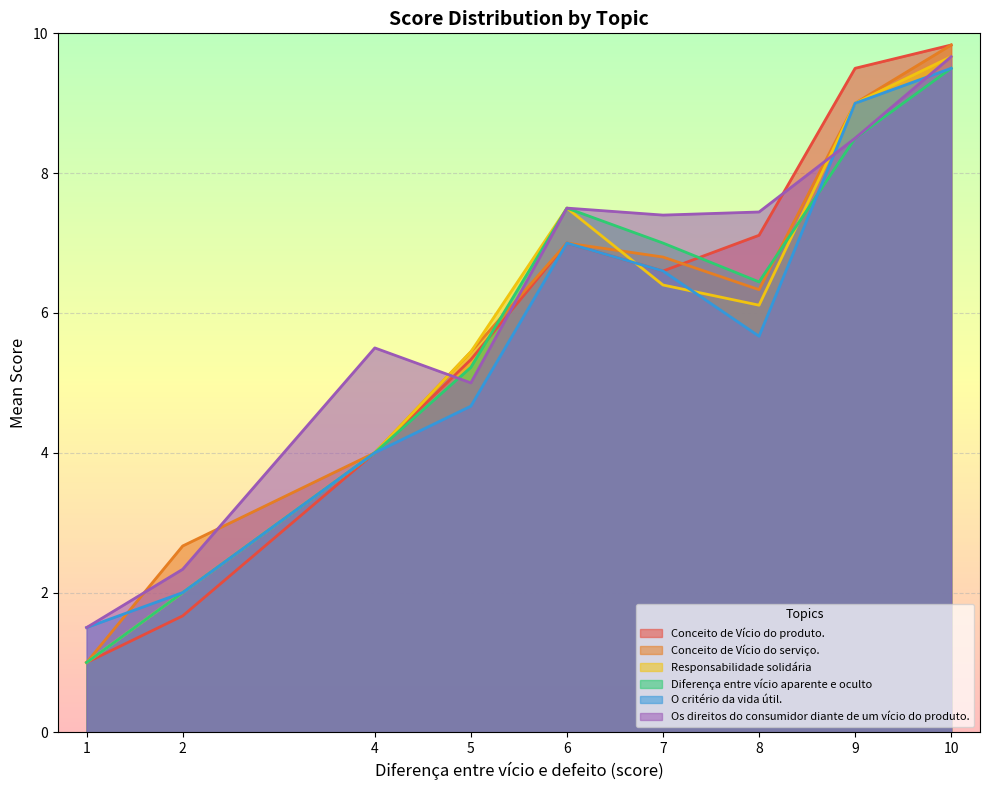

What is the spread (max minus min) of values at 9?

1.0